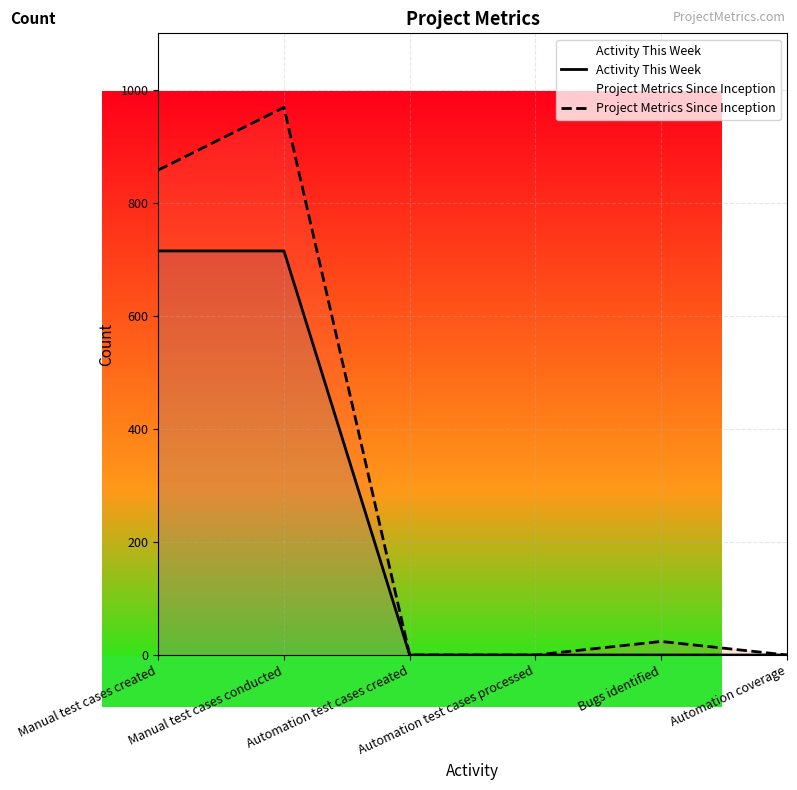

What is the label of the 5th point from the left?

Bugs identified